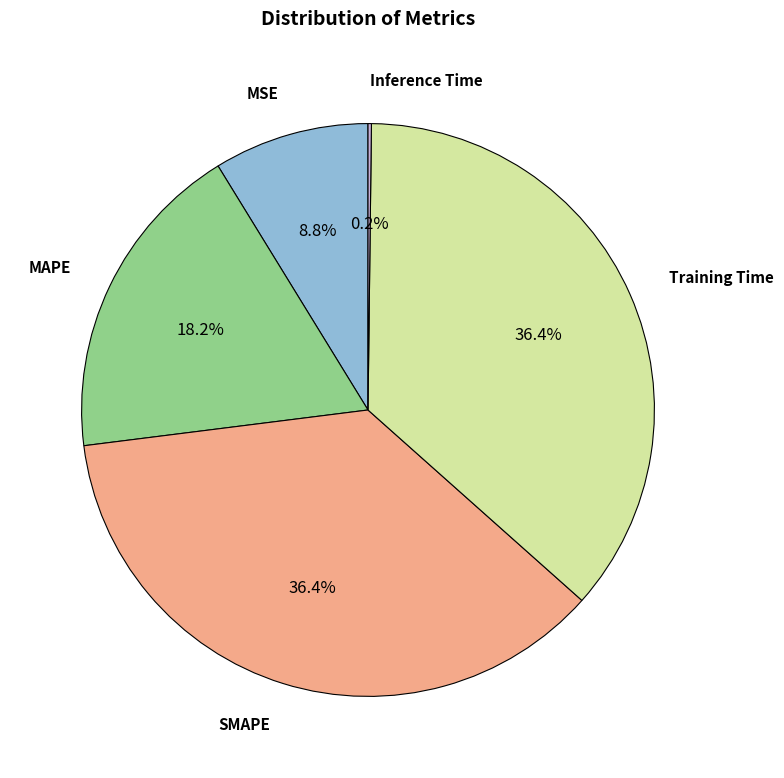

Is there a majority slice in this chart?

No